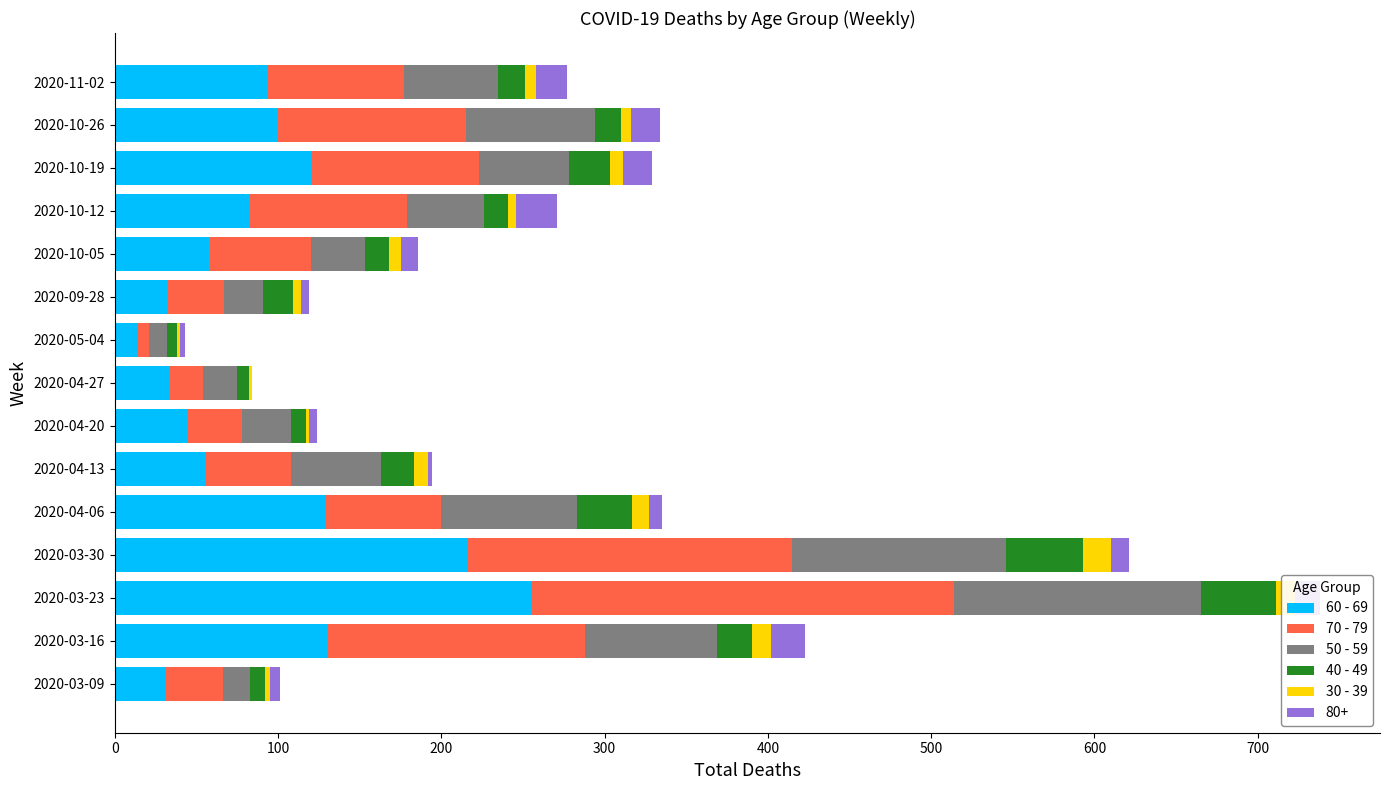

At which category is the sum across all series the highest?

2020-03-23